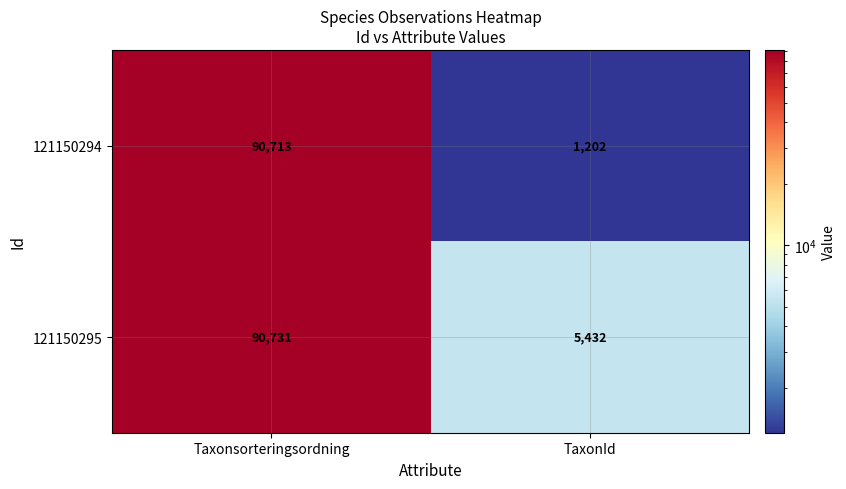

Reading left to right, list all the values displayed in this chart.

121150294: Taxonsorteringsordning=90713	TaxonId=1202
121150295: Taxonsorteringsordning=90731	TaxonId=5432